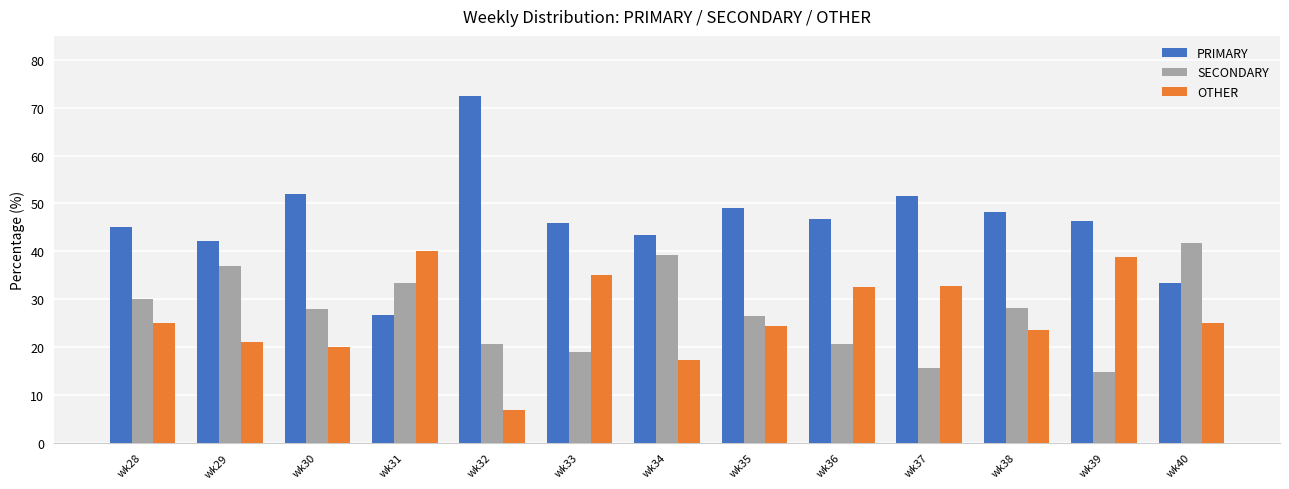

Rank the series at wk37 from lowest to highest value.

SECONDARY, OTHER, PRIMARY